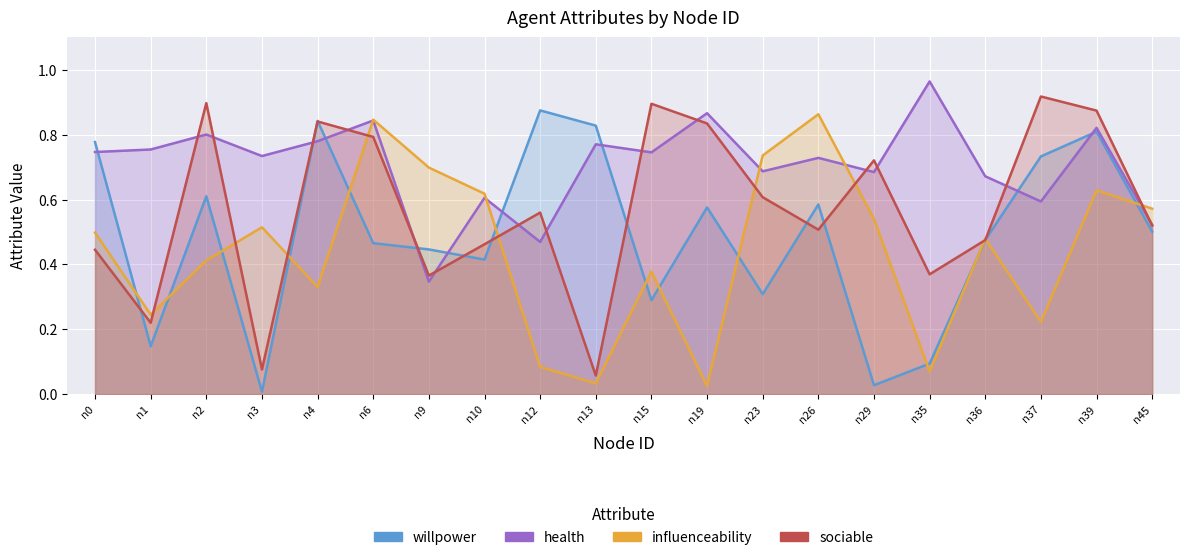

Which category has the highest value in the influenceability series?

n26